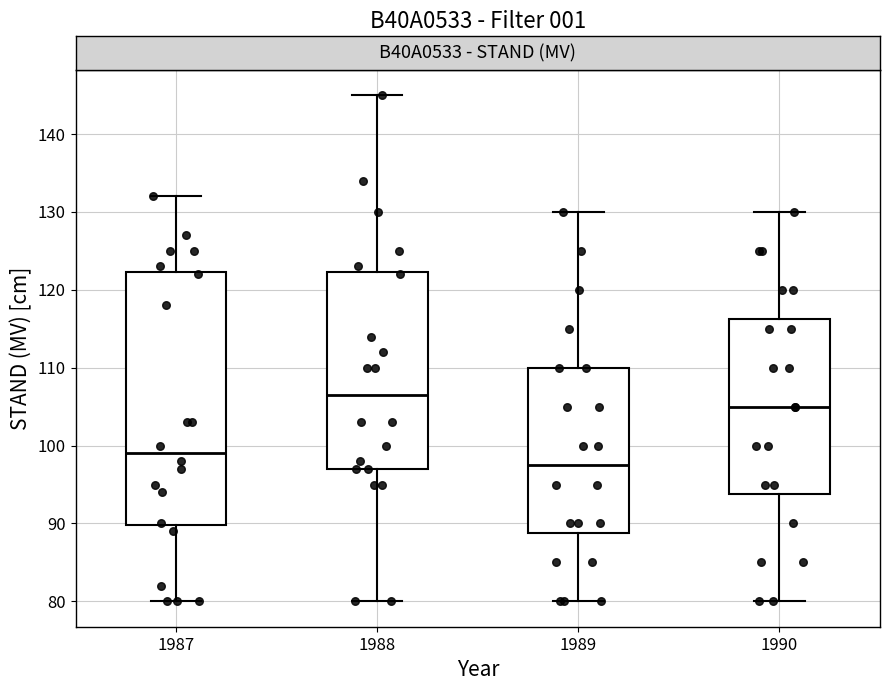

Comparing the boxes themselves (not the whiskers), which one is the tallest?

1987